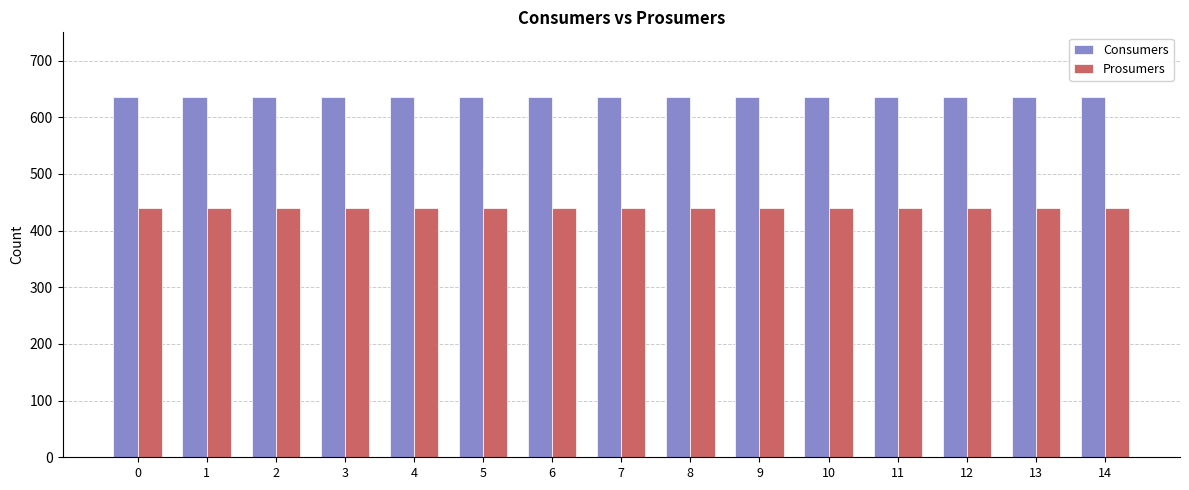

What is the total value across all series at 12?

1075